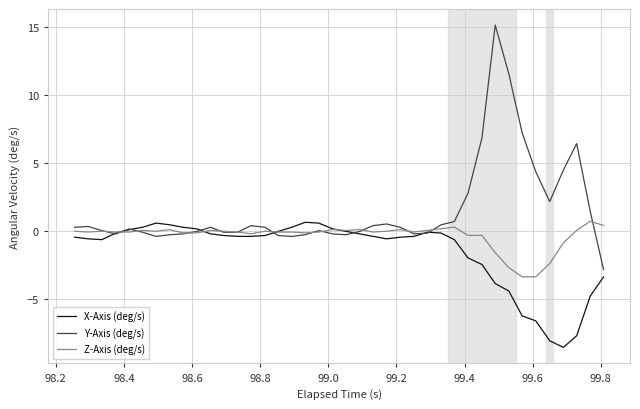

Rank the series by their average value, from lowest to highest.

X-Axis (deg/s), Z-Axis (deg/s), Y-Axis (deg/s)